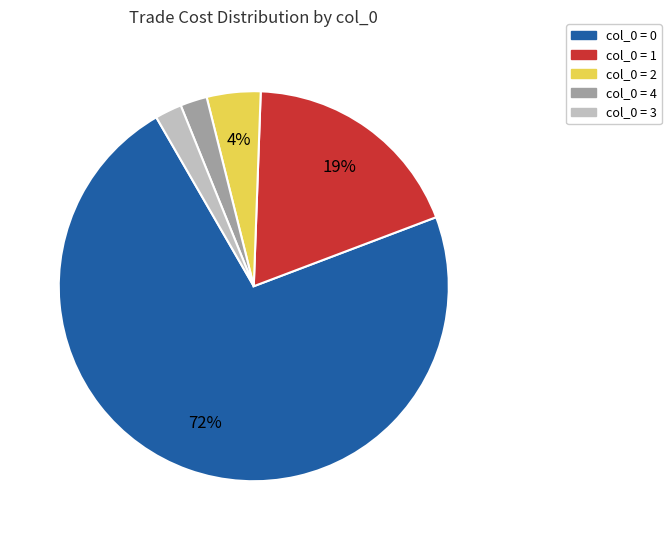

Combined, do col_0 = 1 and col_0 = 3 account for over 50%?

No